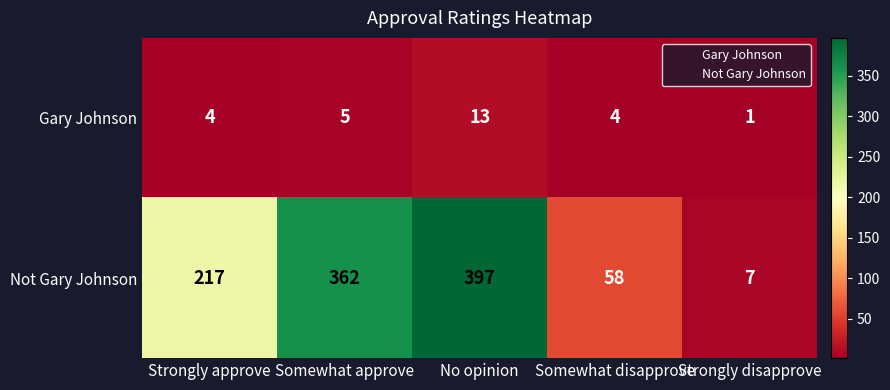

True or false: Not Gary Johnson has a value of 10 at Strongly disapprove.

False